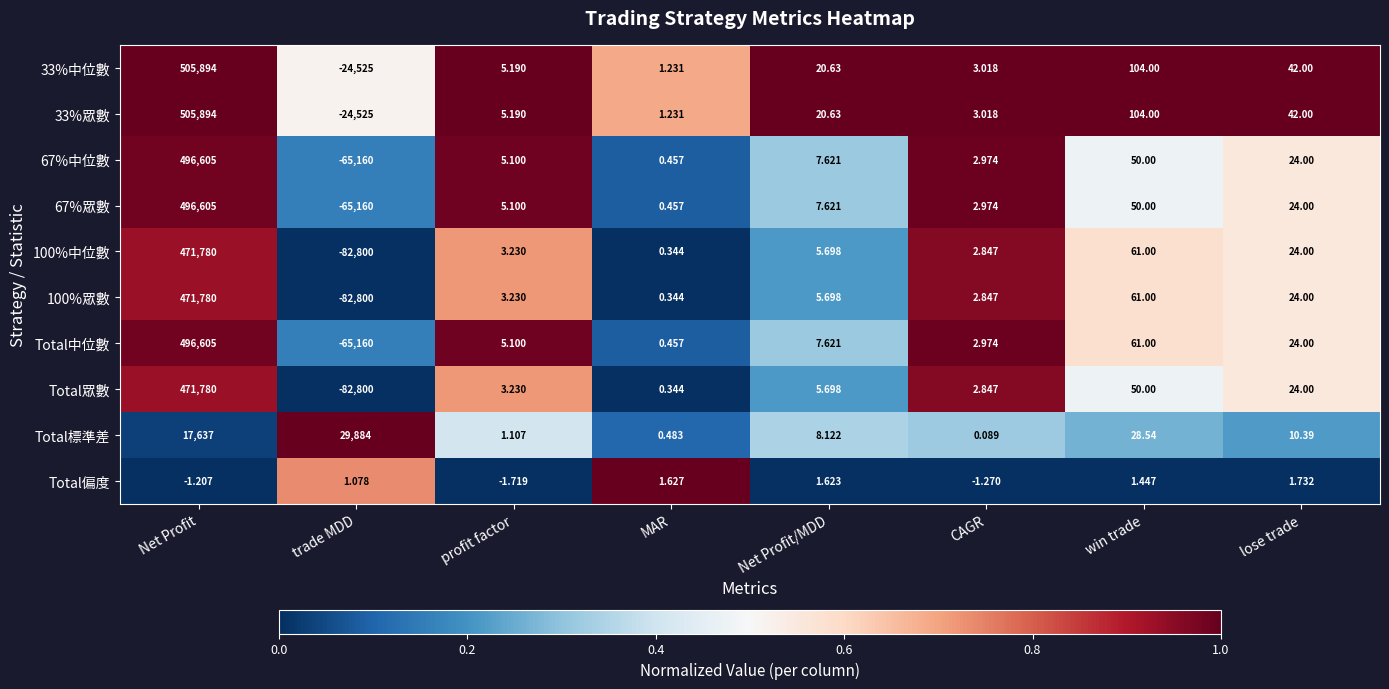

Which category has the highest value across all series?

Net Profit